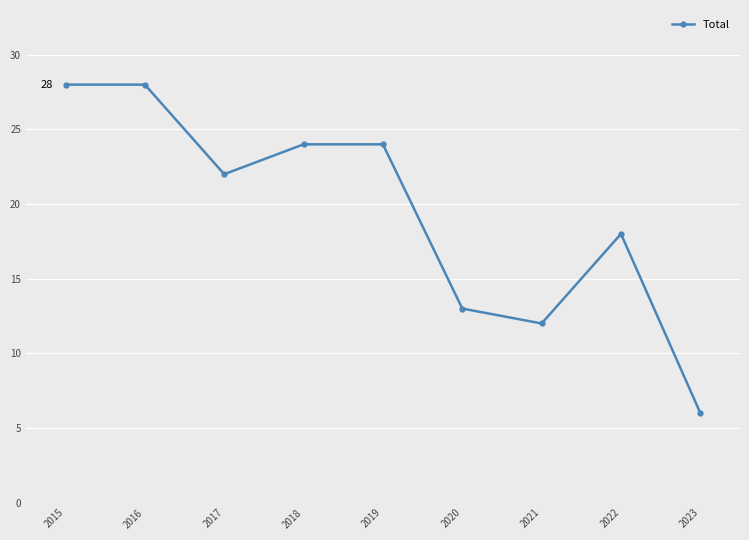

Does the chart display data point markers on the line(s)?

Yes